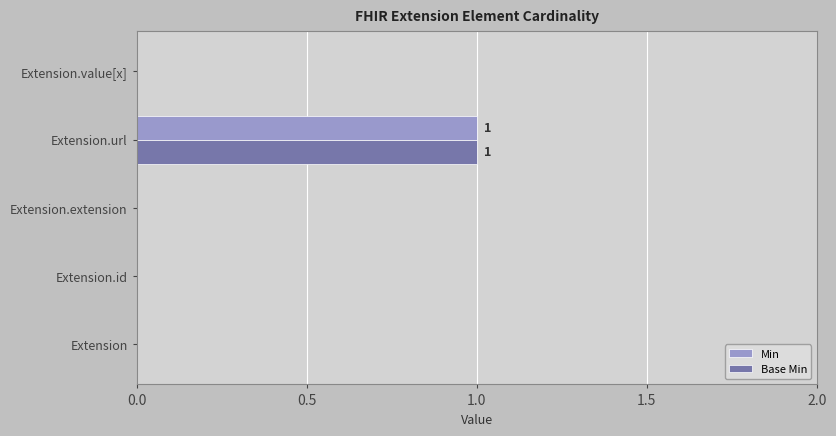

True or false: Base Min has a value of 0 at Extension.

True